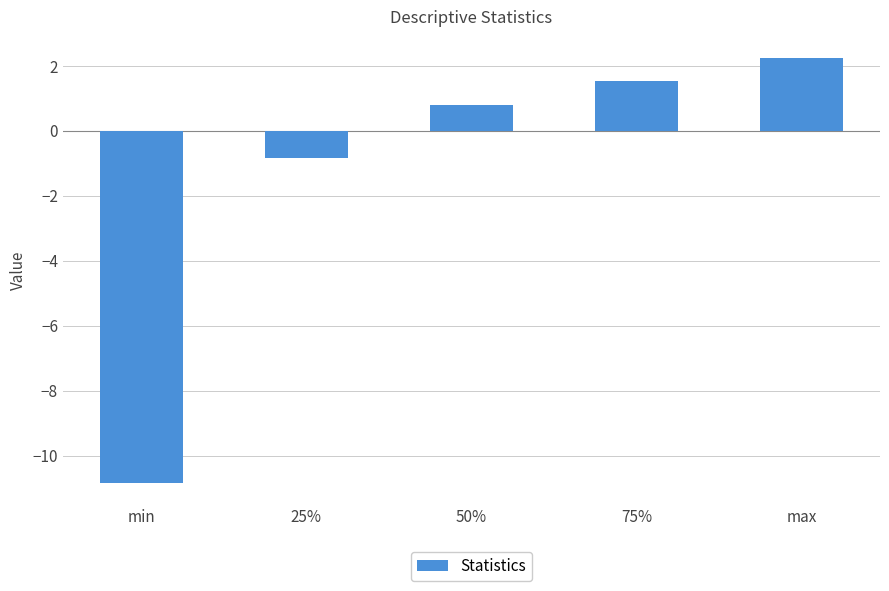

What is the maximum value shown in the chart?

2.2